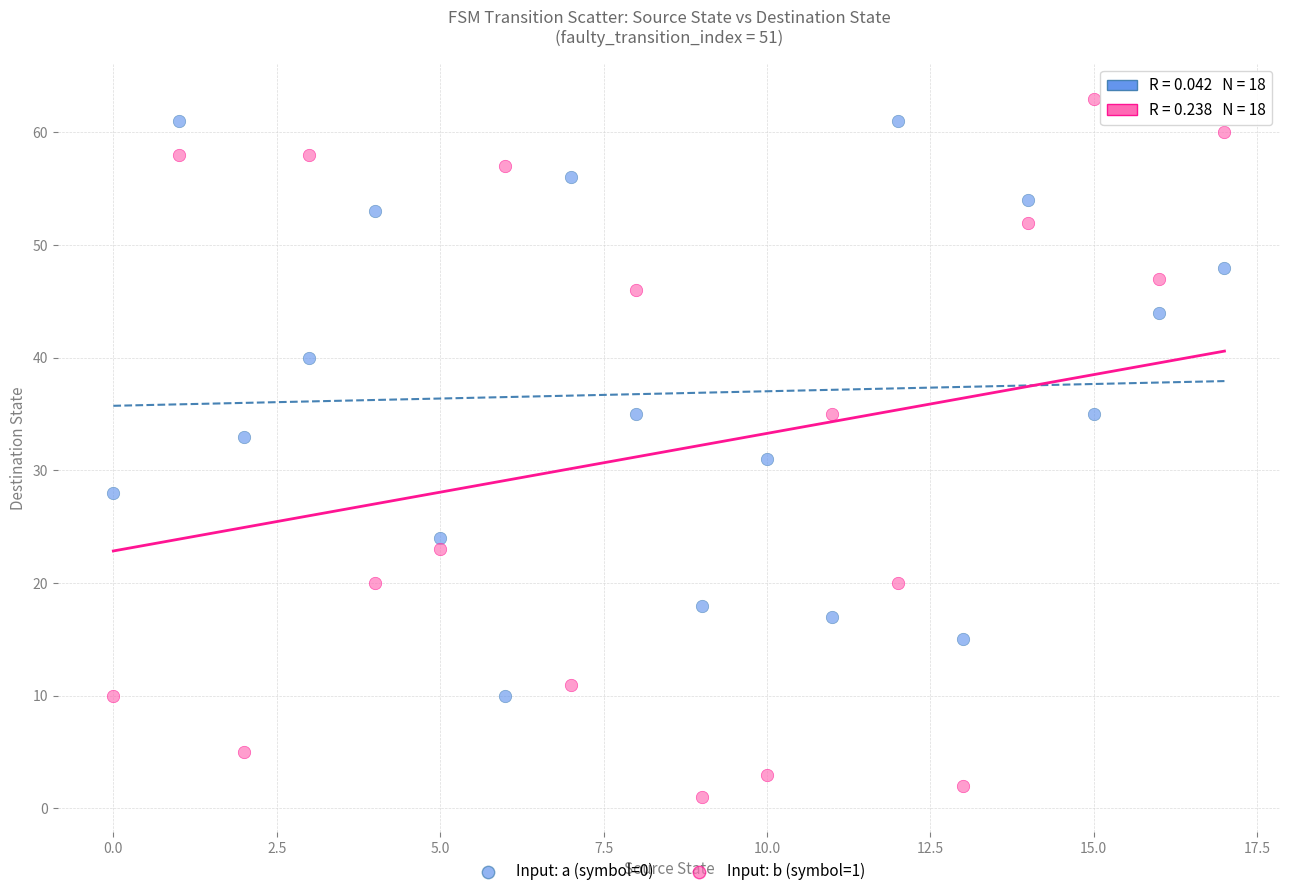

What are all the series names shown in the legend?

Input: a (symbol=0), Input: b (symbol=1)